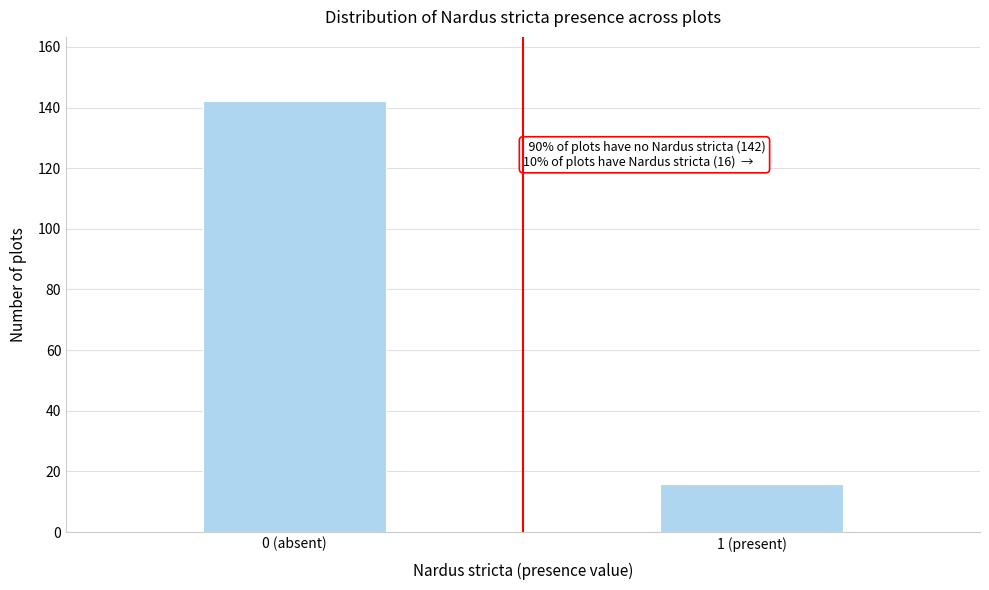

Reading left to right, transcribe all the data shown in this chart.

0 (absent)=142	1 (present)=16